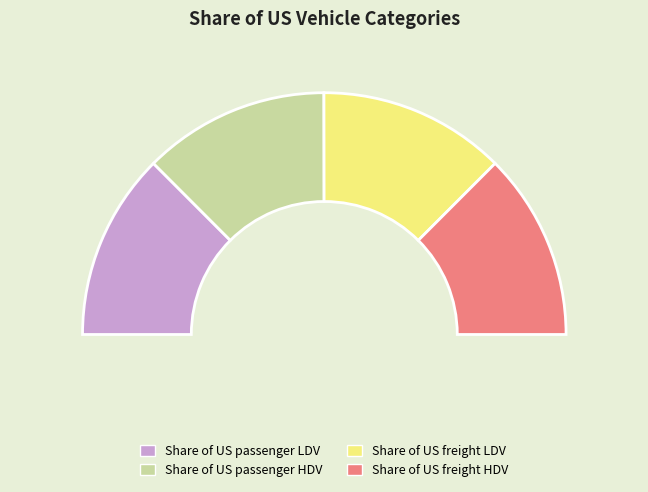

How many slices are in this pie chart?

4